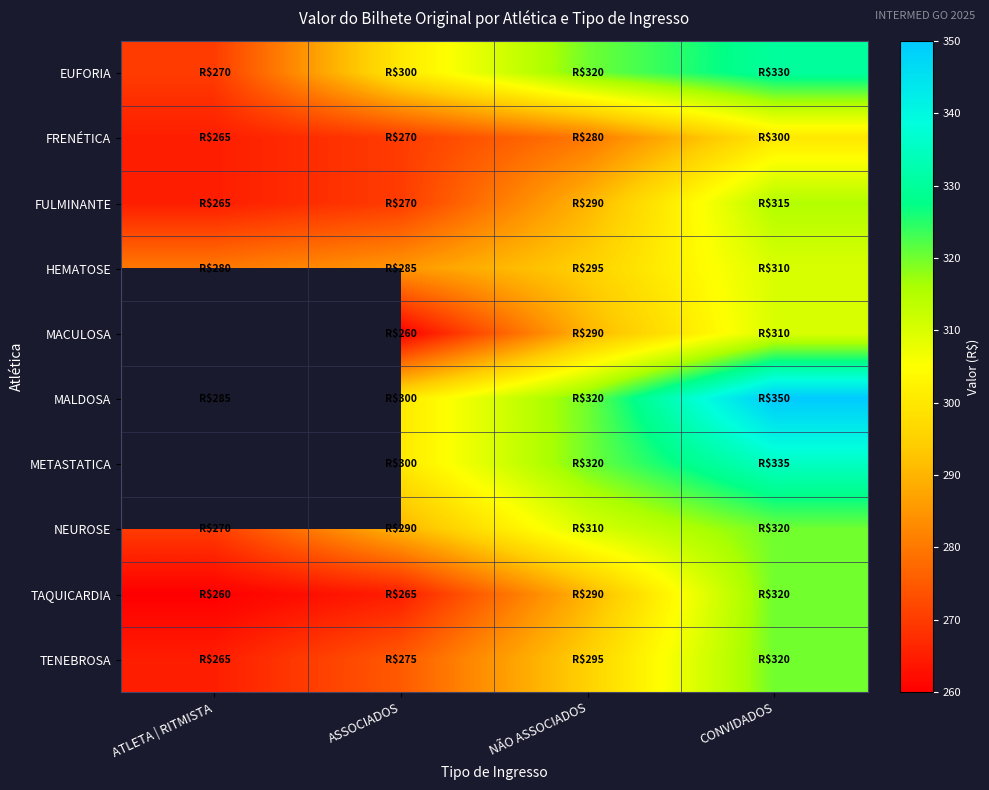

What is the minimum value shown in the chart?

260.0